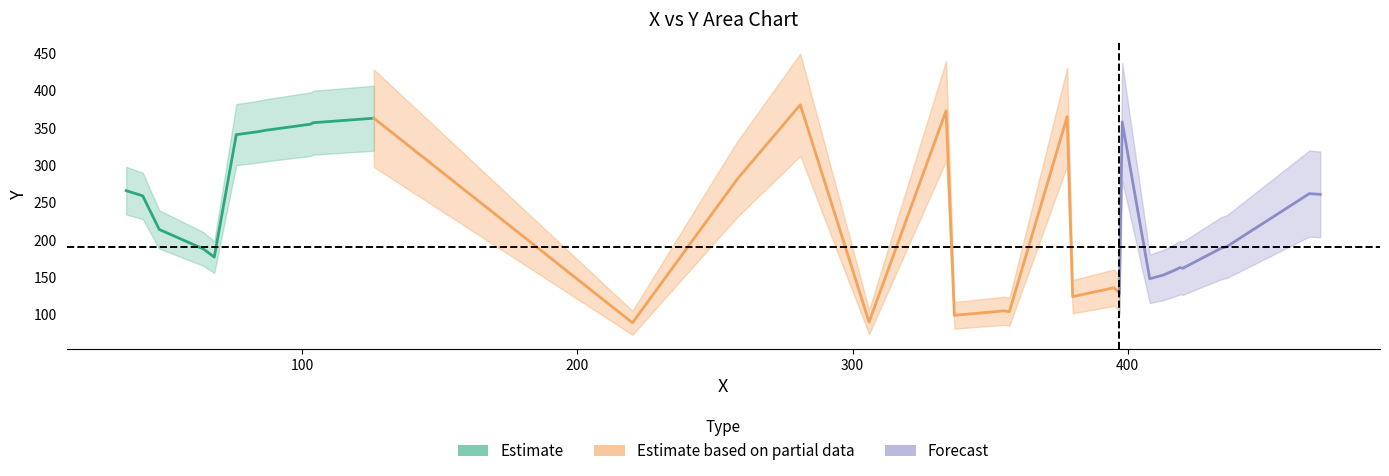

True or false: y and x intersect in this chart.

True